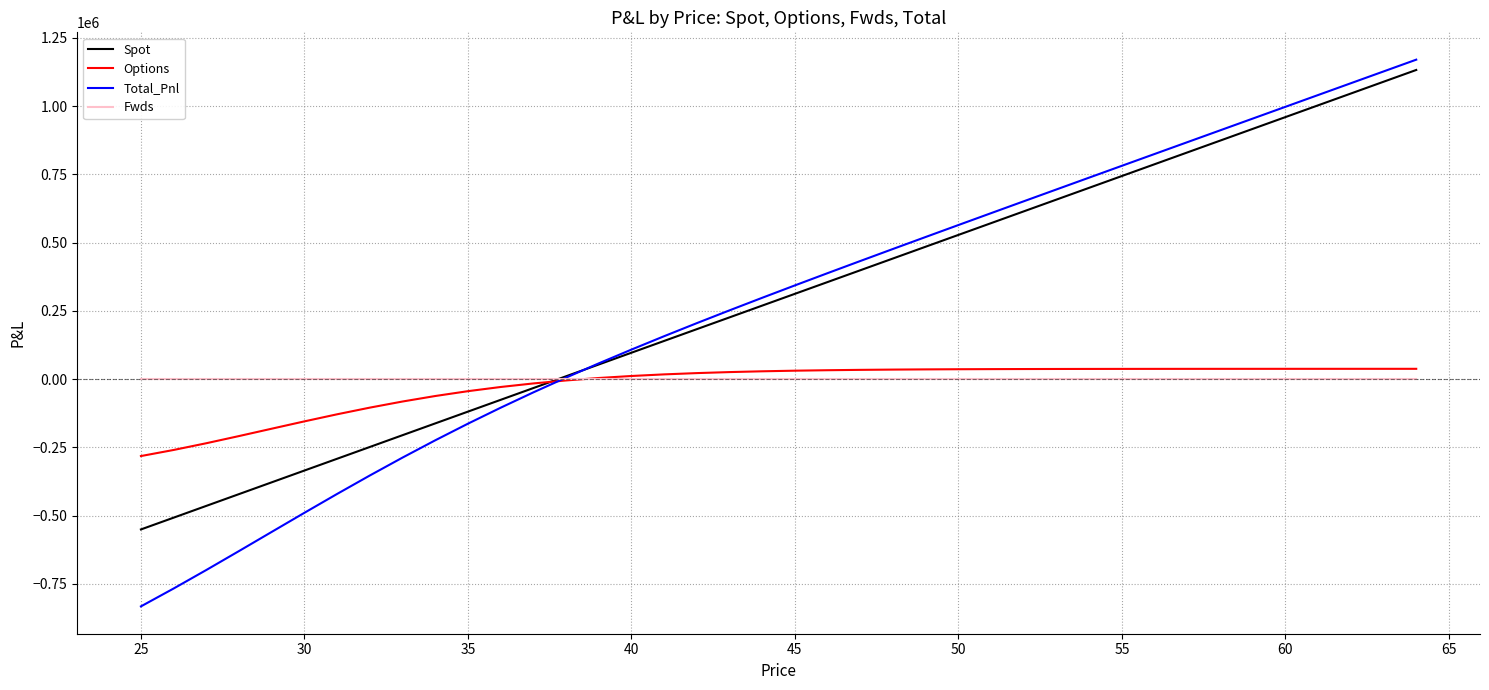

Which series has the widest spread of values?

Total_Pnl